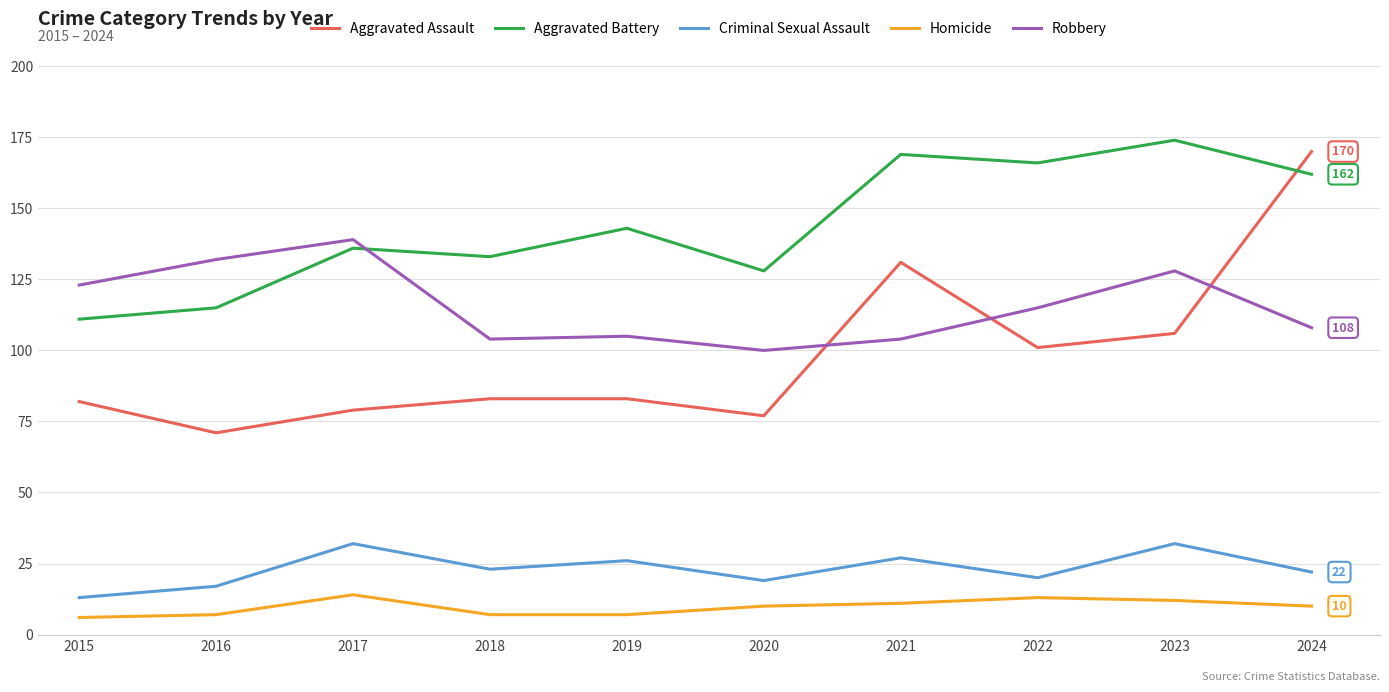

What is the maximum value shown in the chart?

174